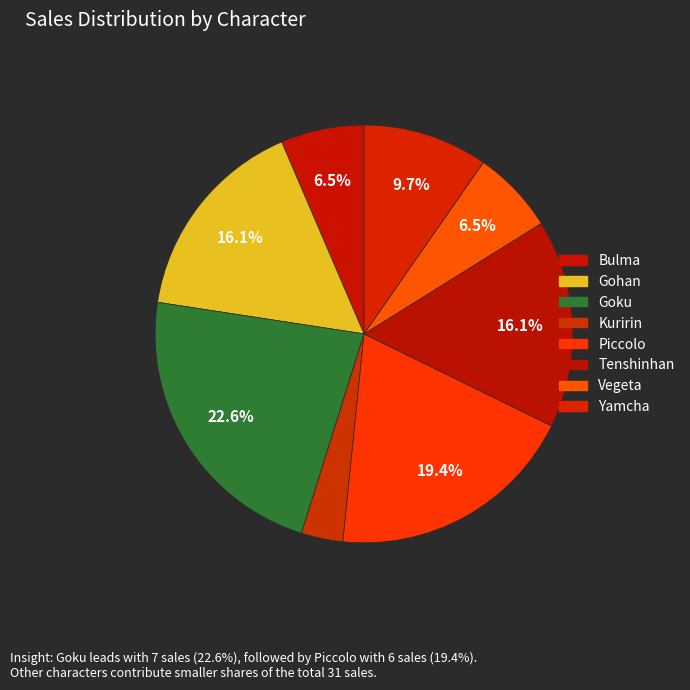

The Tenshinhan slice represents 16% of the pie. True or false?

True